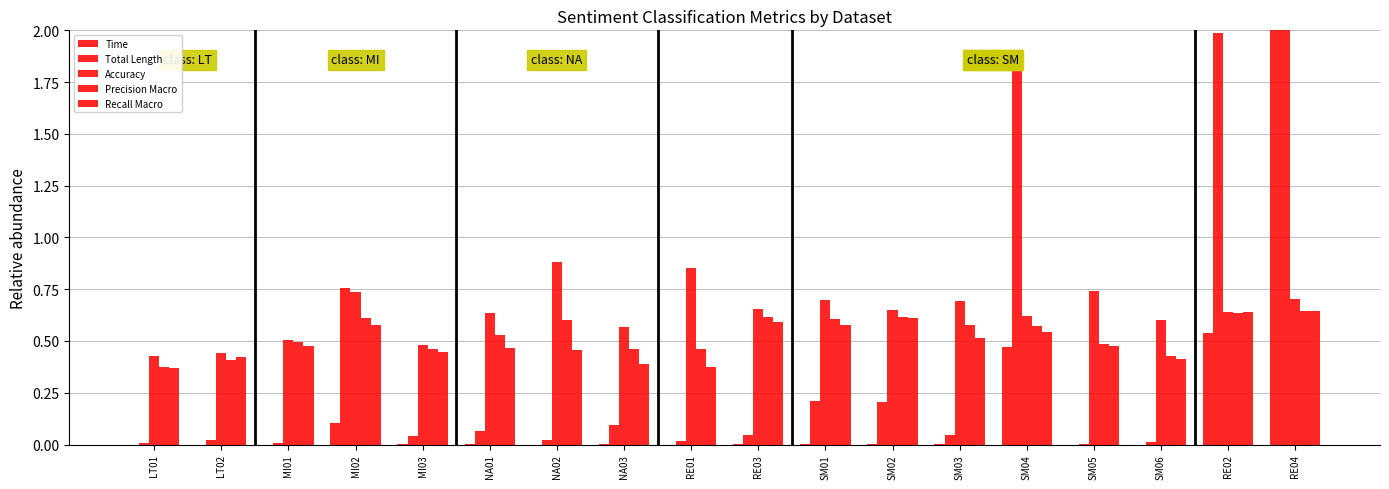

Does the chart contain stacked bars?

No